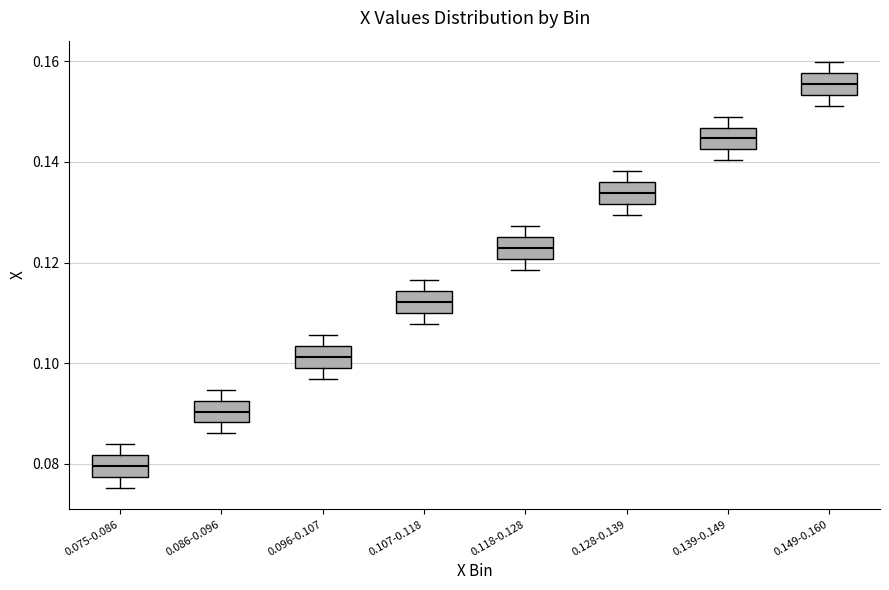

Reading left to right, transcribe this box plot: for each box, give where its median line is, the range the box spans, and where its two whiskers end, as read against the y-axis. The values are not printed on the chart, so give them approximately, as read against the axis.

0.075-0.086: median 0.080, box 0.078 to 0.082, whiskers 0.076 to 0.084
0.086-0.096: median 0.090, box 0.088 to 0.092, whiskers 0.086 to 0.094
0.096-0.107: median 0.102, box 0.100 to 0.104, whiskers 0.096 to 0.106
0.107-0.118: median 0.112, box 0.110 to 0.114, whiskers 0.108 to 0.116
0.118-0.128: median 0.122, box 0.120 to 0.126, whiskers 0.118 to 0.128
0.128-0.139: median 0.134, box 0.132 to 0.136, whiskers 0.130 to 0.138
0.139-0.149: median 0.144, box 0.142 to 0.146, whiskers 0.140 to 0.150
0.149-0.160: median 0.156, box 0.154 to 0.158, whiskers 0.152 to 0.160